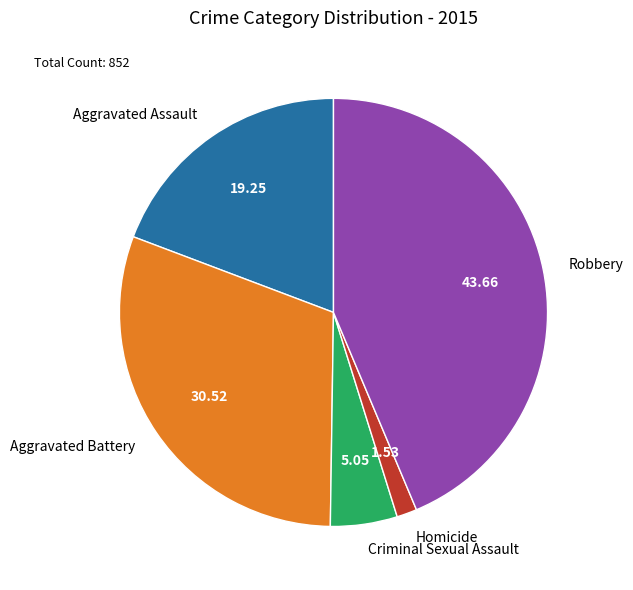

The Aggravated Battery slice represents 31% of the pie. True or false?

True